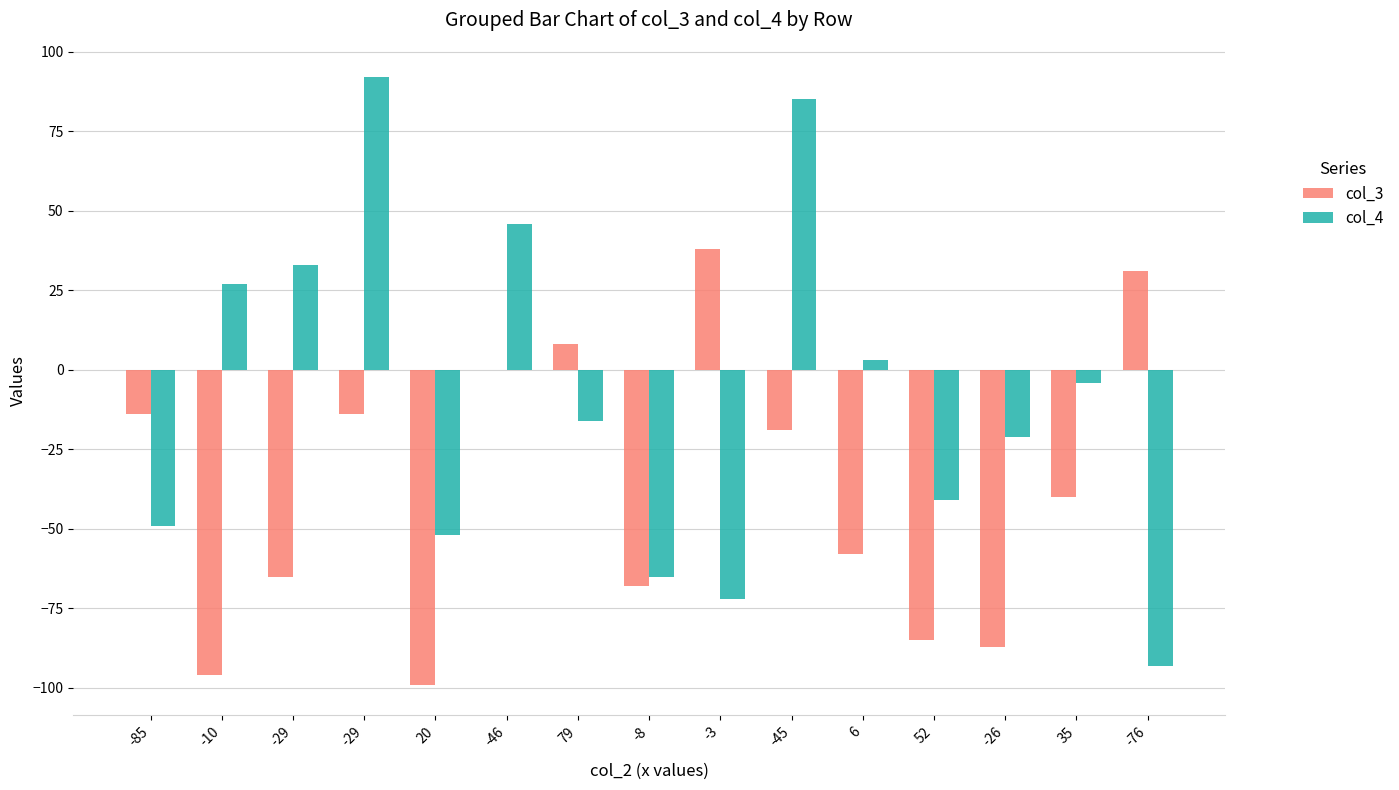

Which series has the largest total across all categories?

col_4